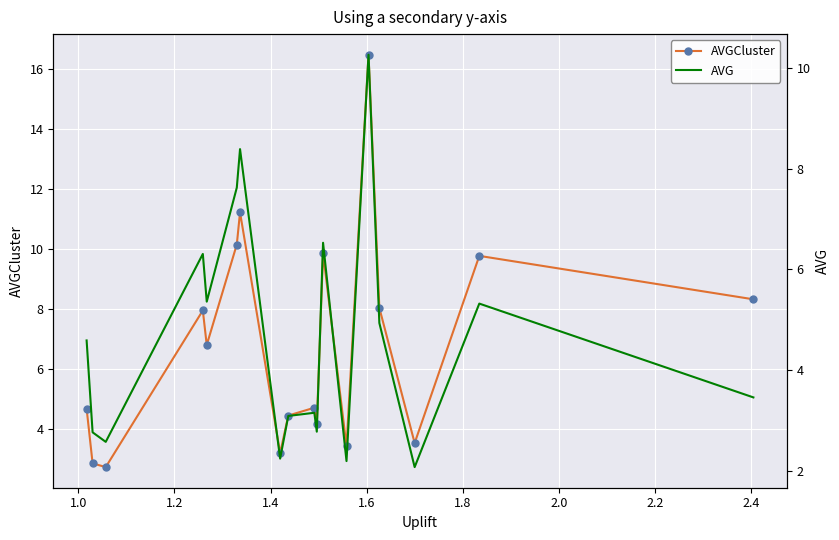

What is the difference between the highest and lowest values at 1.8?

2.5